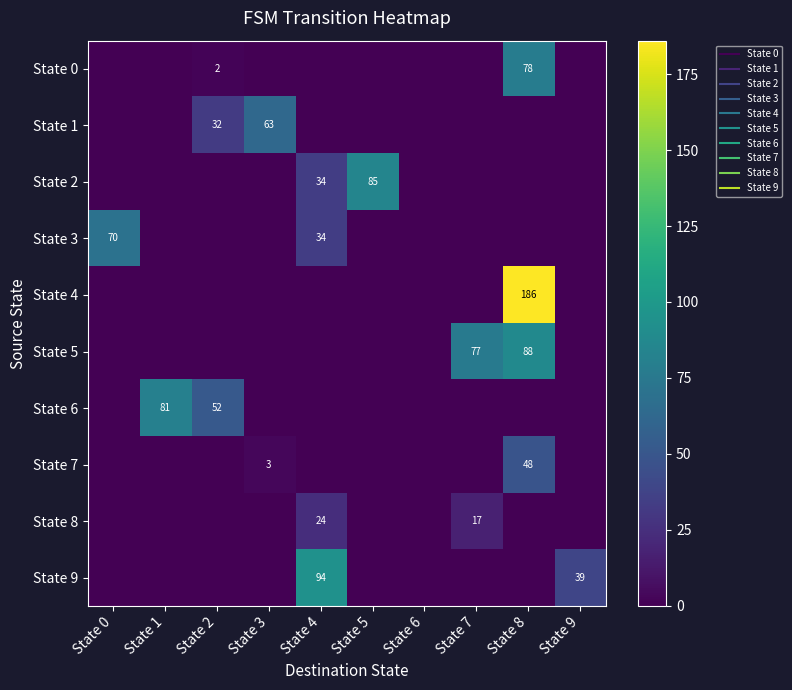

Is it true that State 7 equals 12 at State 8?

False